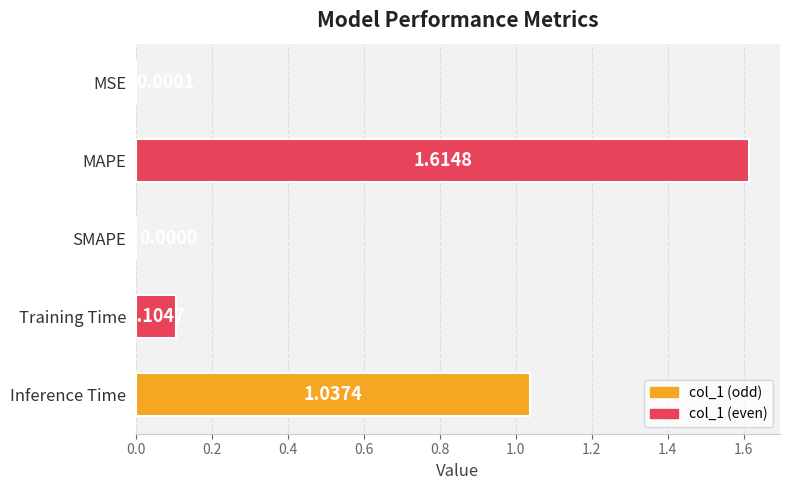

Where is the data nearest to the value 0?

SMAPE